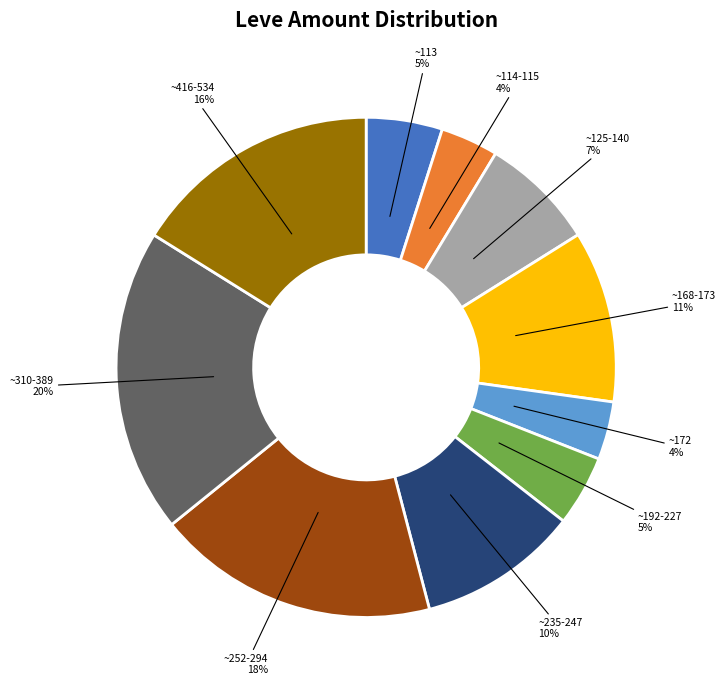

To the nearest percent, what is the difference between the largest and smallest slice percentages?

16%